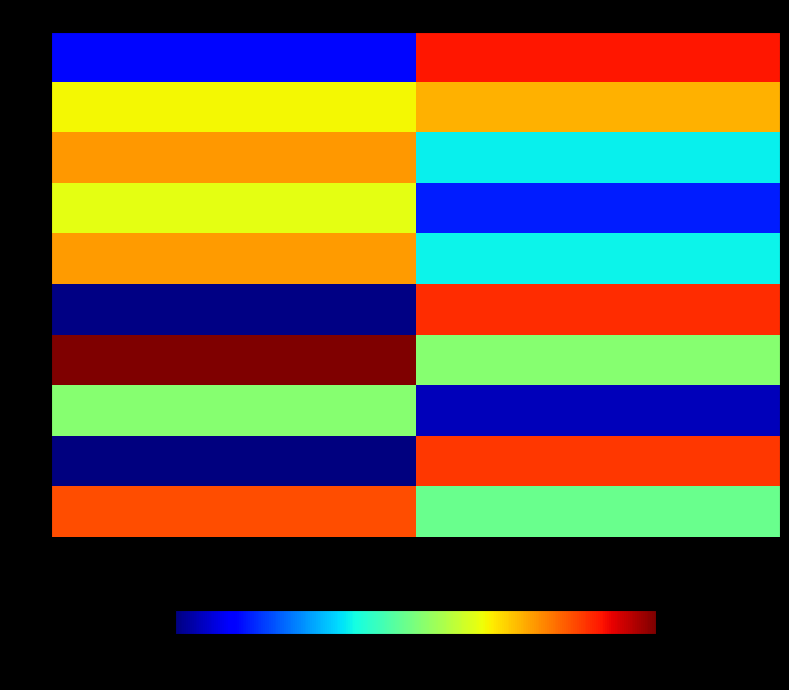

Reading left to right, what are all the values shown in this chart?

0: 0=-28.4	1=25.9
1: 0=8.7	1=14.3
2: 0=16.0	1=-11.7
3: 0=7.5	1=-26.6
4: 0=15.9	1=-11.5
5: 0=-37.3	1=24.2
6: 0=34.3	1=-0.7
7: 0=-0.8	1=-34.1
8: 0=-37.8	1=23.5
9: 0=21.8	1=-3.4